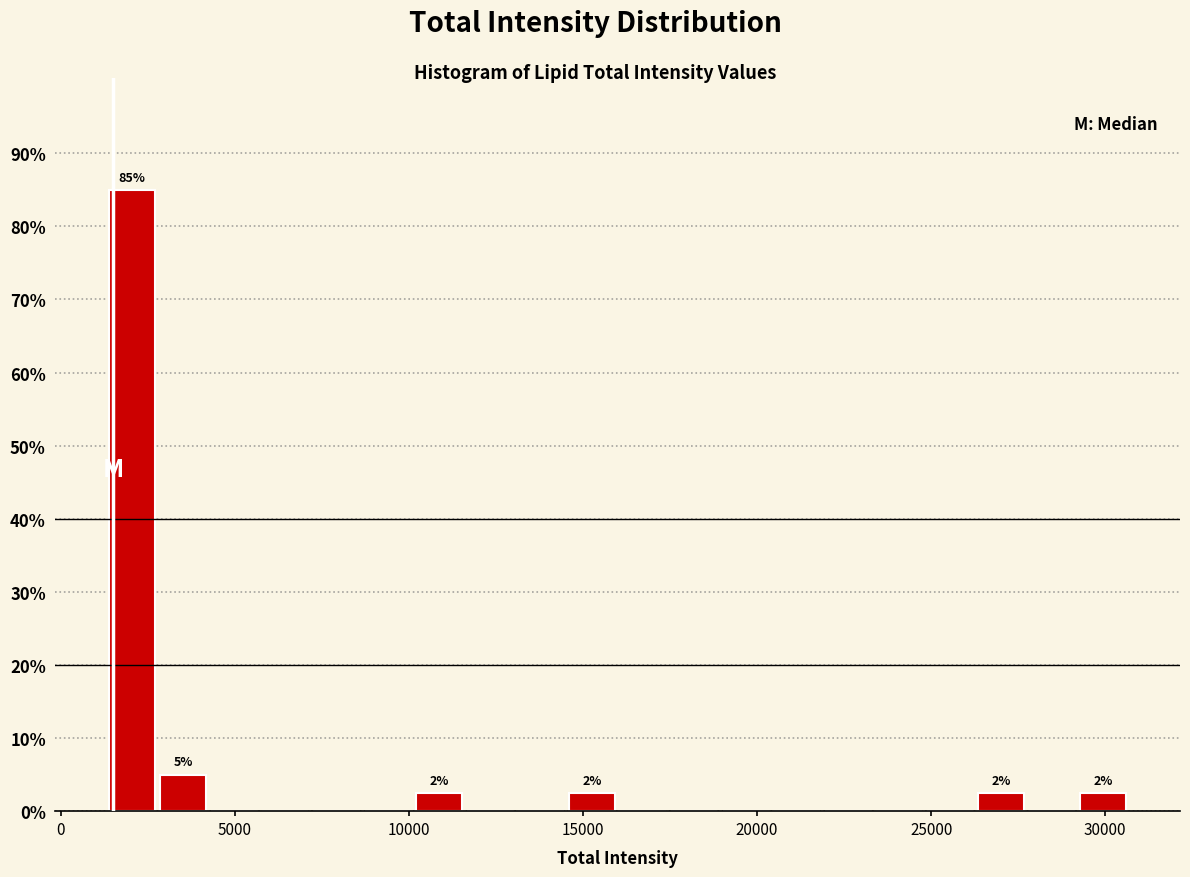

Read against the x-axis, roughly where is the centre of the tallest bar?

2000